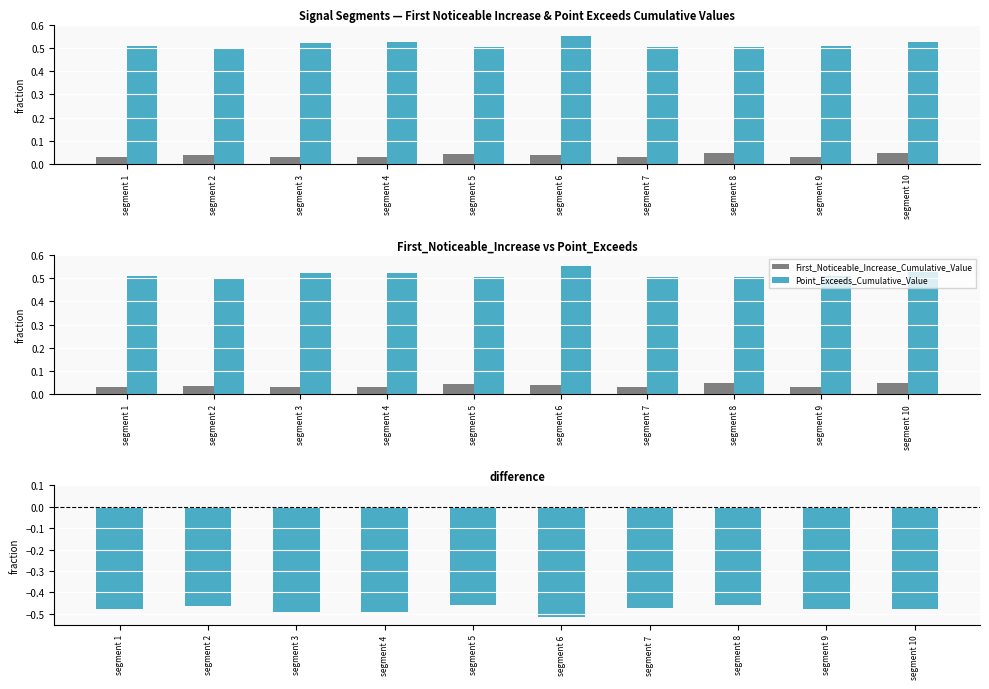

What is the spread (max minus min) of values at segment 10?

1.0